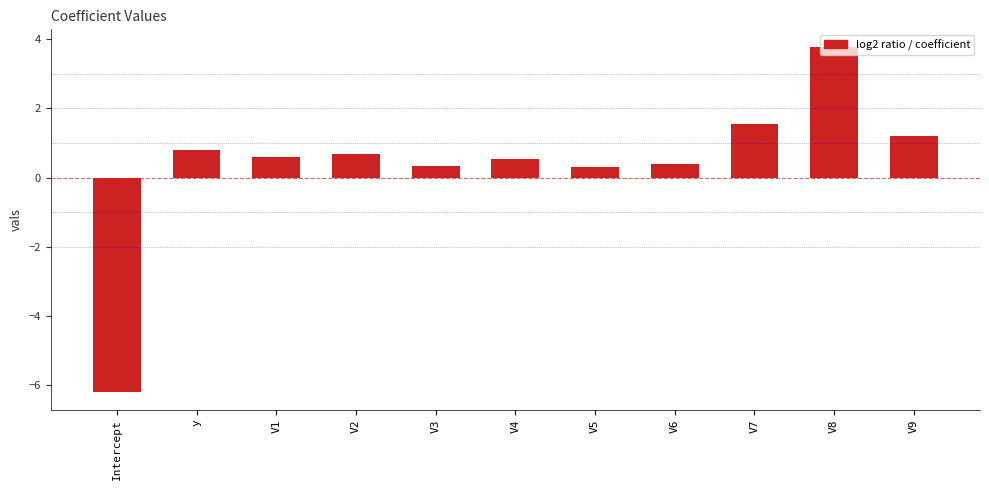

Reading left to right, list all the values displayed in this chart.

Intercept=-6.2	y=0.8	V1=0.6	V2=0.7	V3=0.3	V4=0.5	V5=0.3	V6=0.4	V7=1.6	V8=3.8	V9=1.2